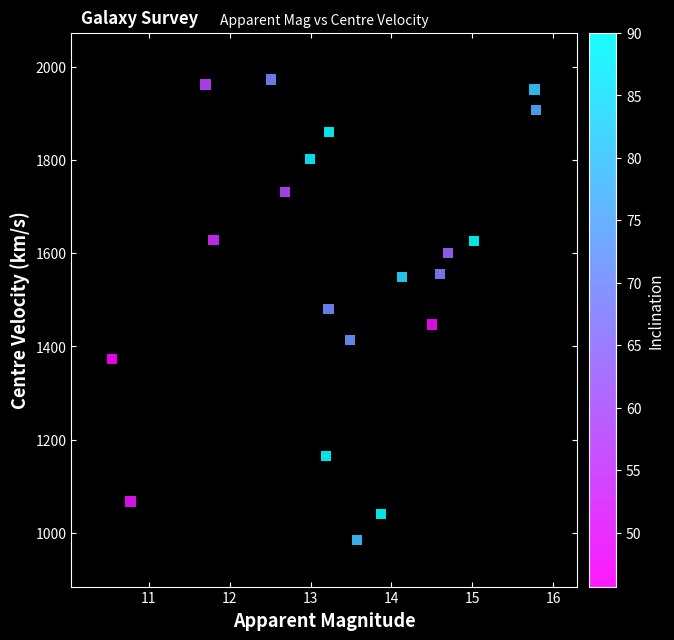

What is the range of X values (max minus min)?

5.2